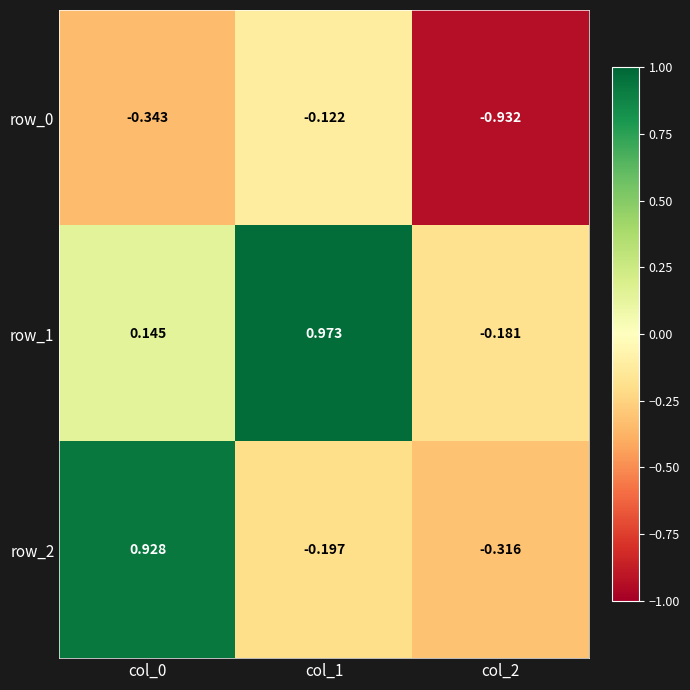

Is the value of row_1 at col_1 greater than the value of row_0 at col_1?

Yes